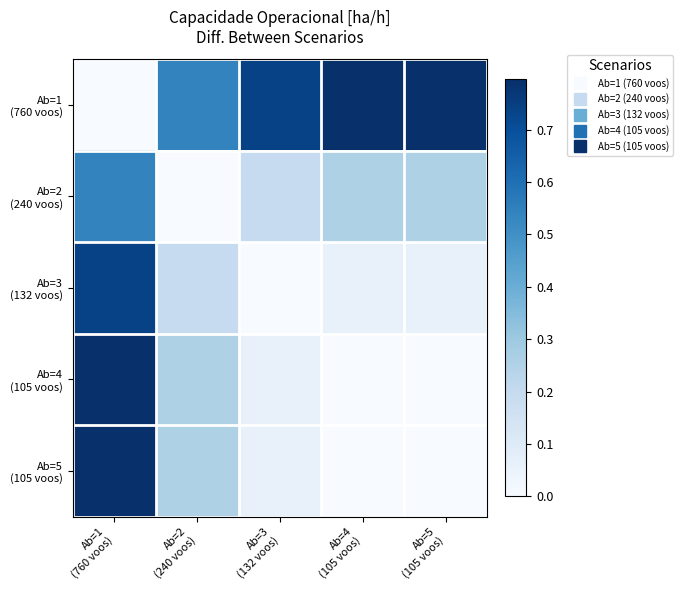

What is the maximum value shown in the chart?

0.8